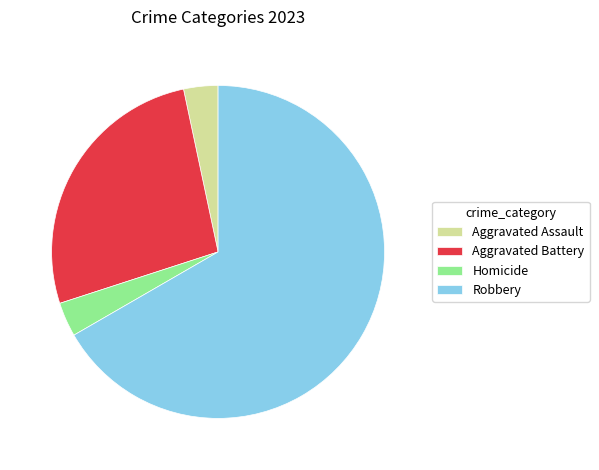

Combined, do Homicide and Aggravated Battery account for over 50%?

No